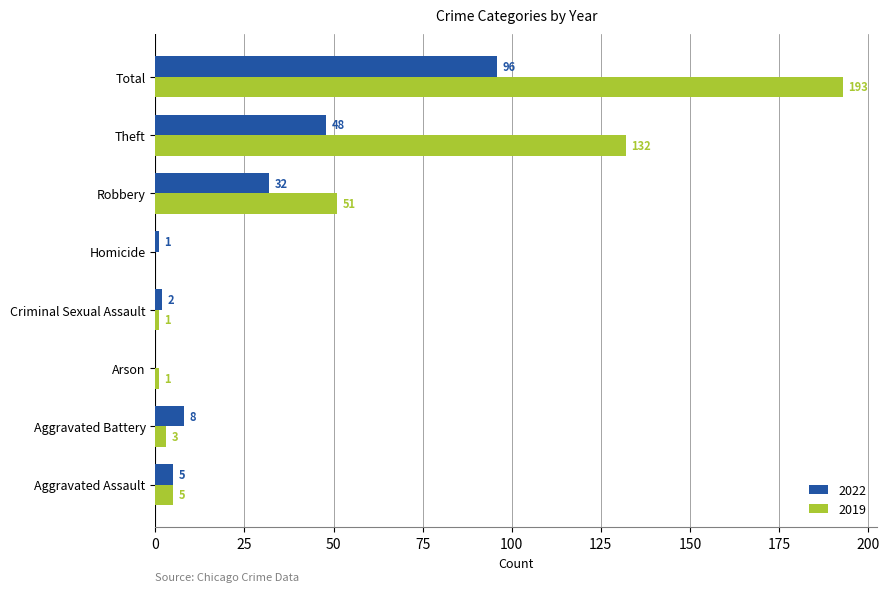

Between Arson and Total, which series saw the biggest shift?

2019